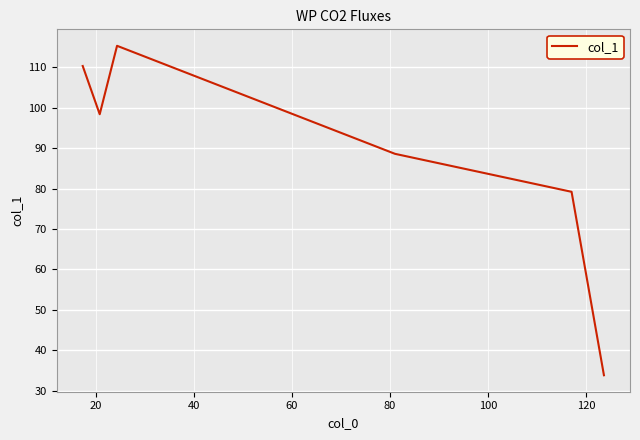

True or false: there are more than 1 points higher than both neighbors.

False